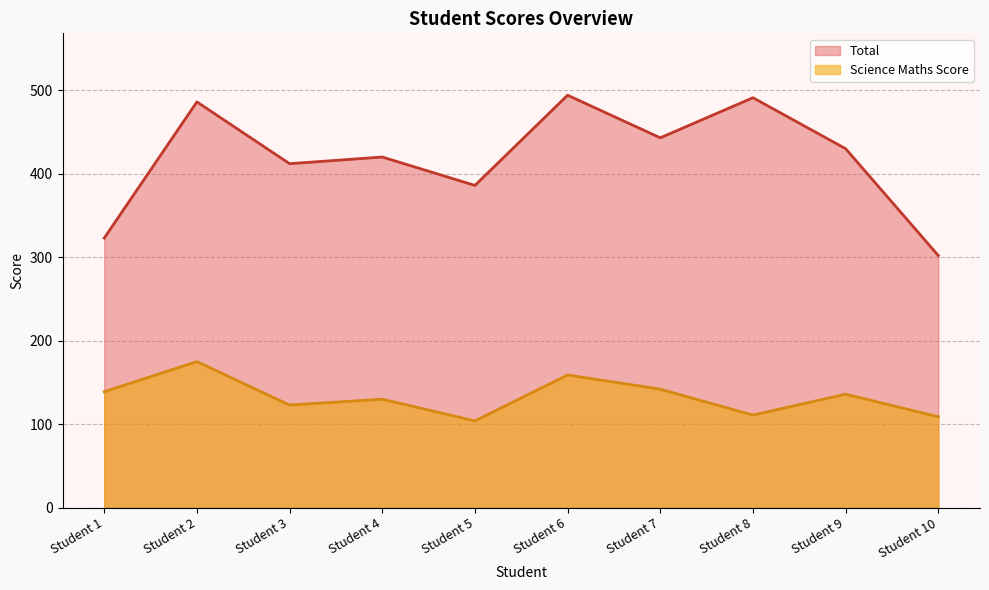

How many values in the Total series exceed 430?

4